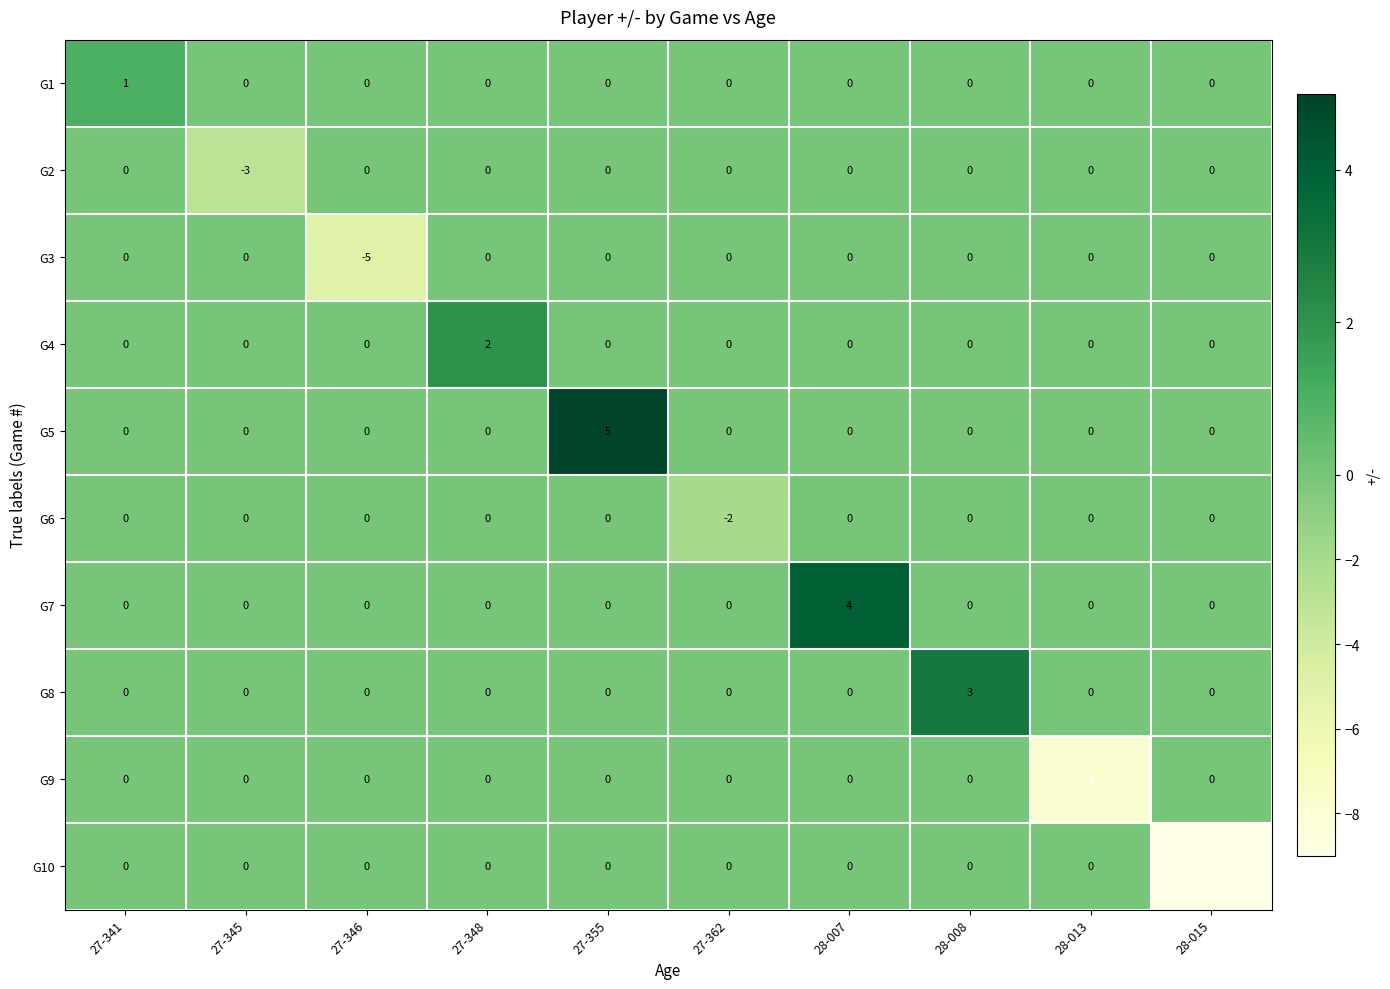

True or false: G4 has a value of -1 at 28-013.

False